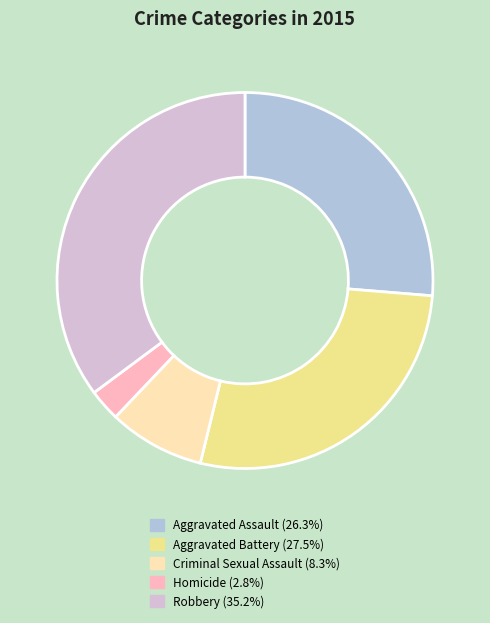

Rank the categories by value from lowest to highest.

Homicide, Criminal Sexual Assault, Aggravated Assault, Aggravated Battery, Robbery